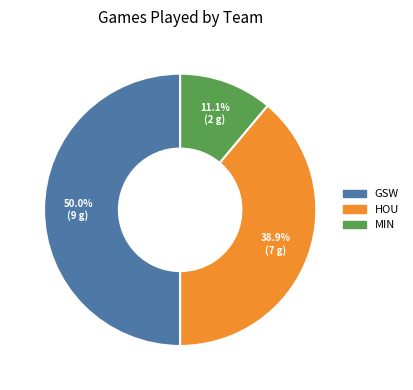

Is it true that MIN is 23% of the pie?

False